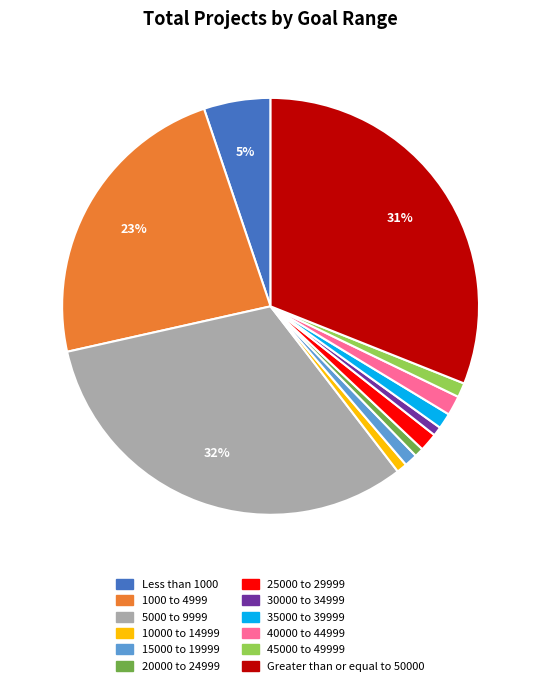

Which has a higher value, 25000 to 29999 or Less than 1000?

Less than 1000